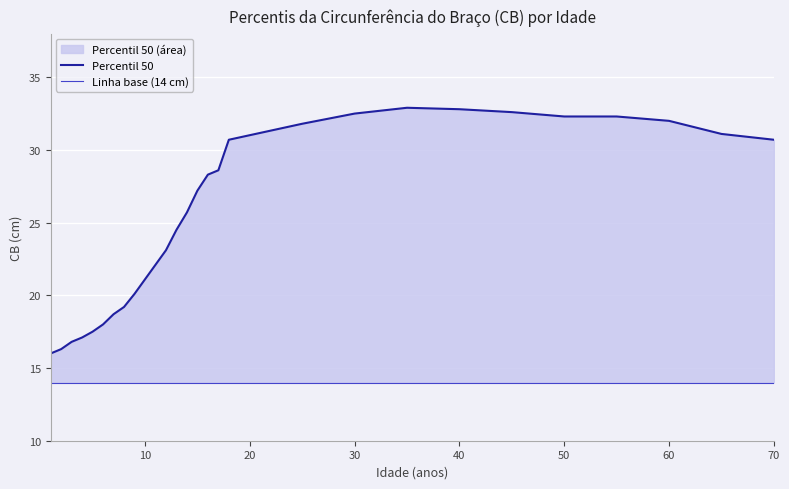

Is it true that Linha base (14 cm) equals 23.2 at 10?

False